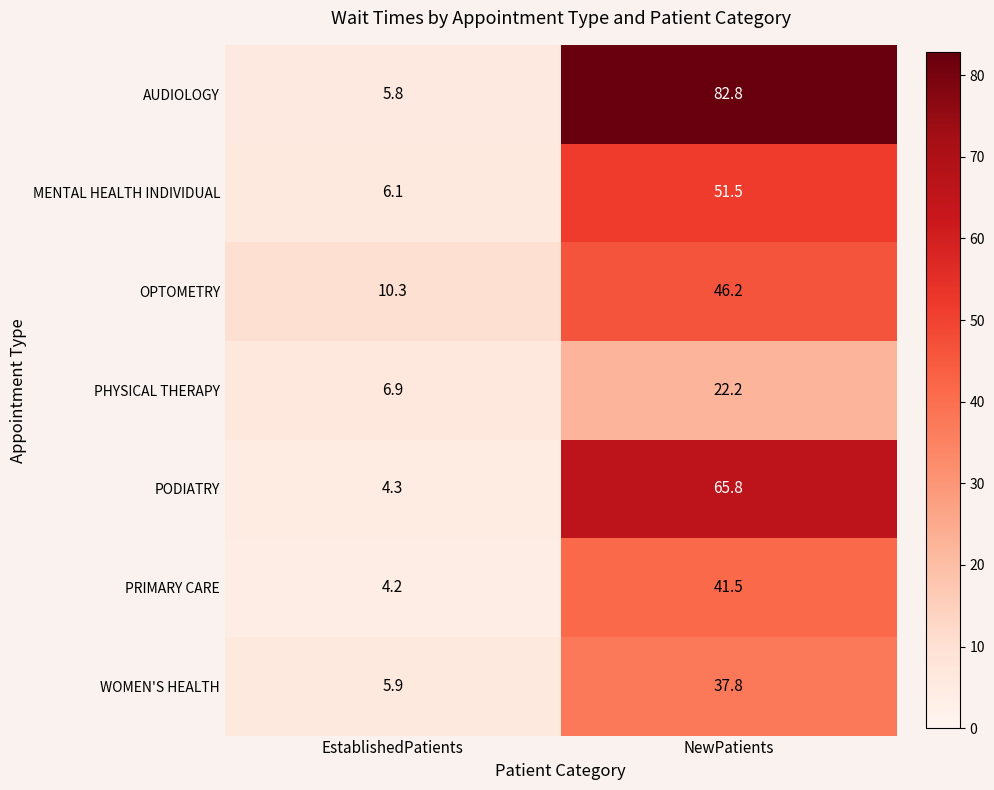

Which series has the largest range (max minus min)?

AUDIOLOGY